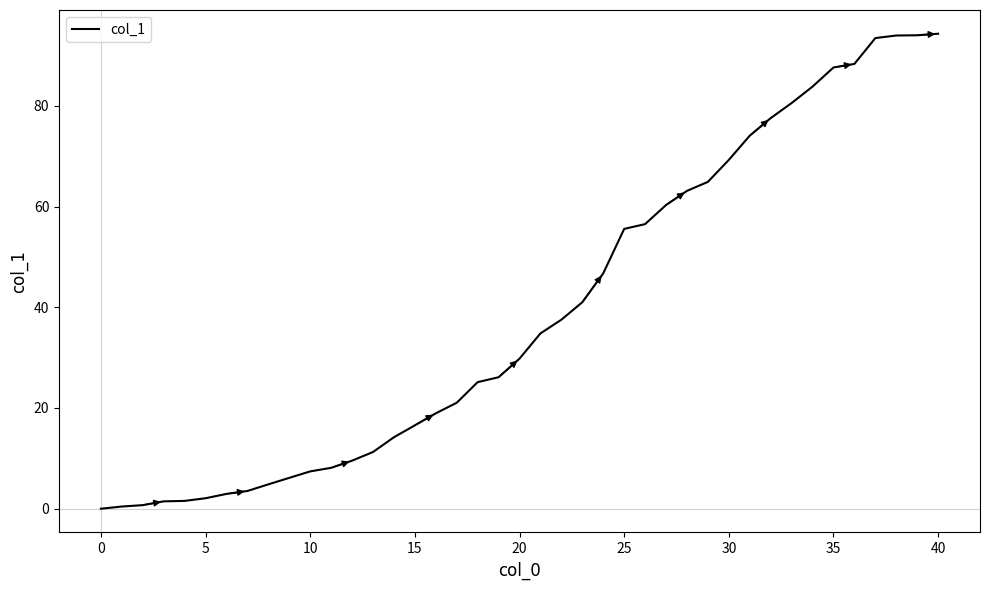

What is the difference between the maximum and minimum values?

94.3